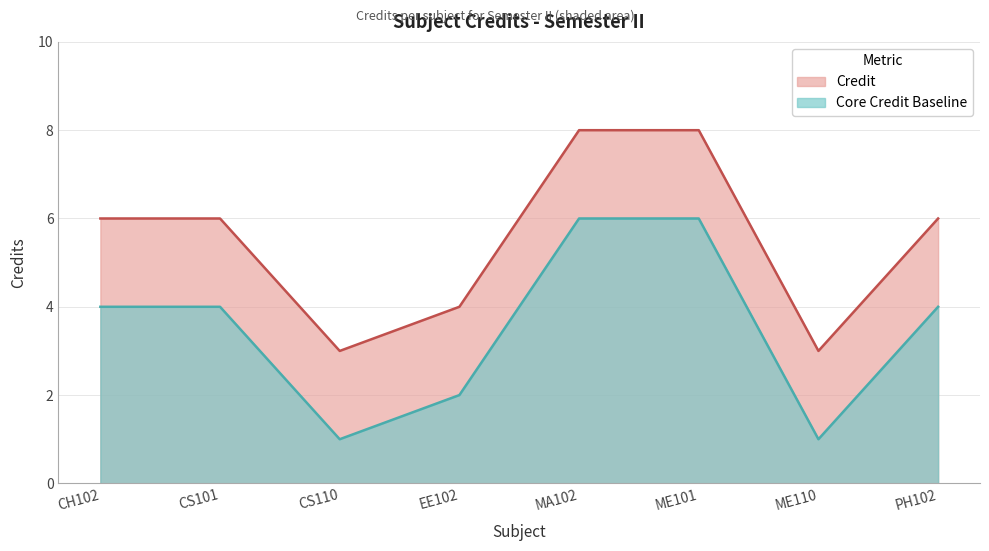

The chart shows a value of 6 at CS101. True or false?

True